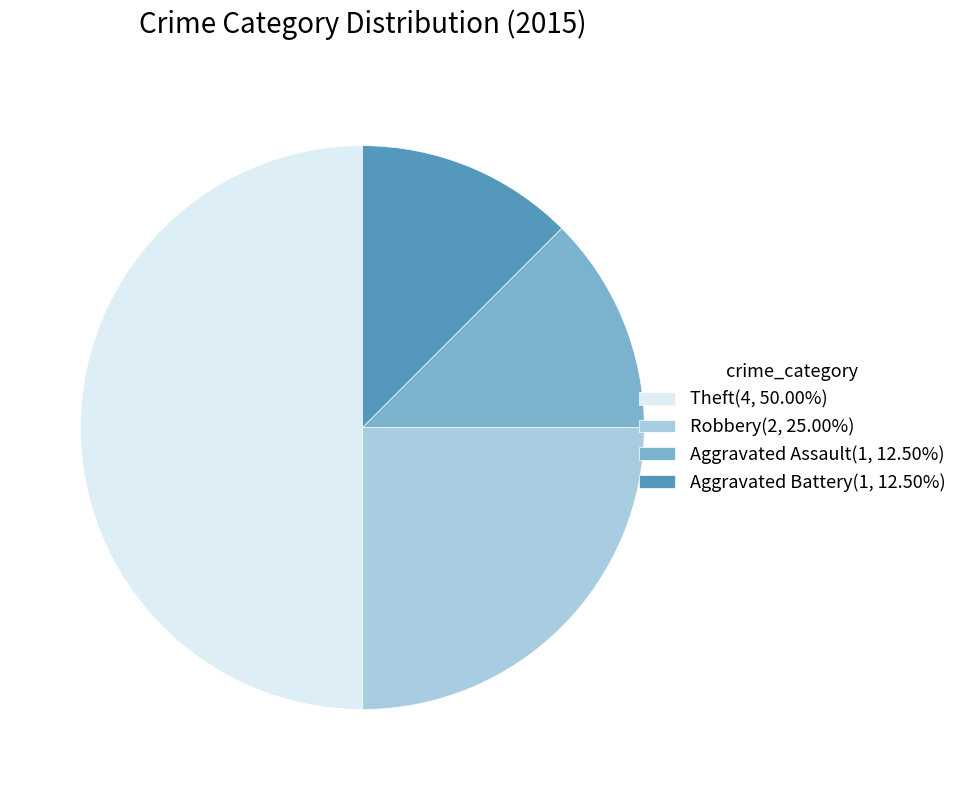

Approximately how many times larger is the value at Theft(4, 50.00%) compared to Aggravated Assault(1, 12.50%)?

4.0